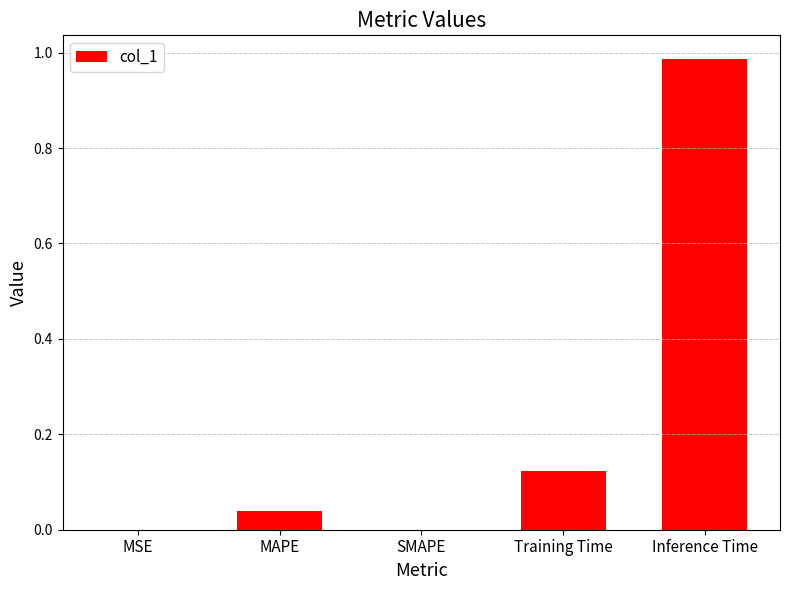

True or false: the data shows 0.0 at MAPE.

True